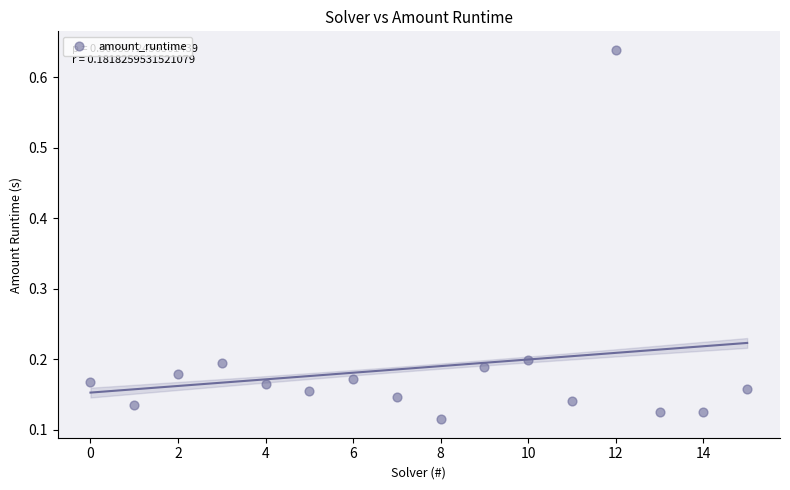

What is the range of Y values (max minus min)?

0.5